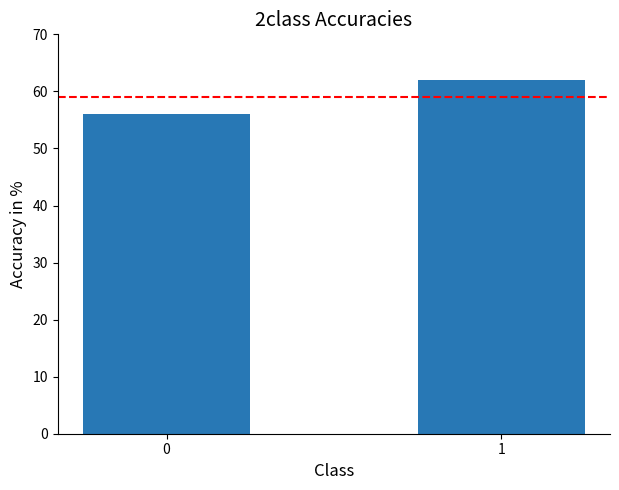

What is the ratio of the value at 1 to the value at 0?

1.1